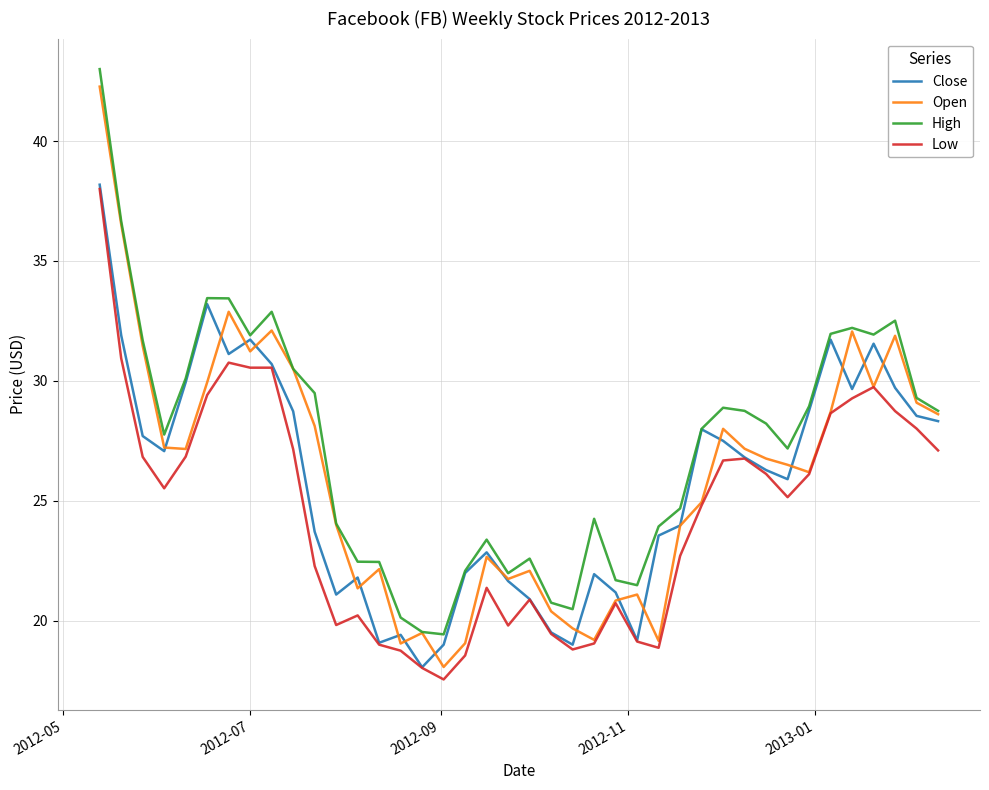

What is the minimum value shown in the chart?

17.6